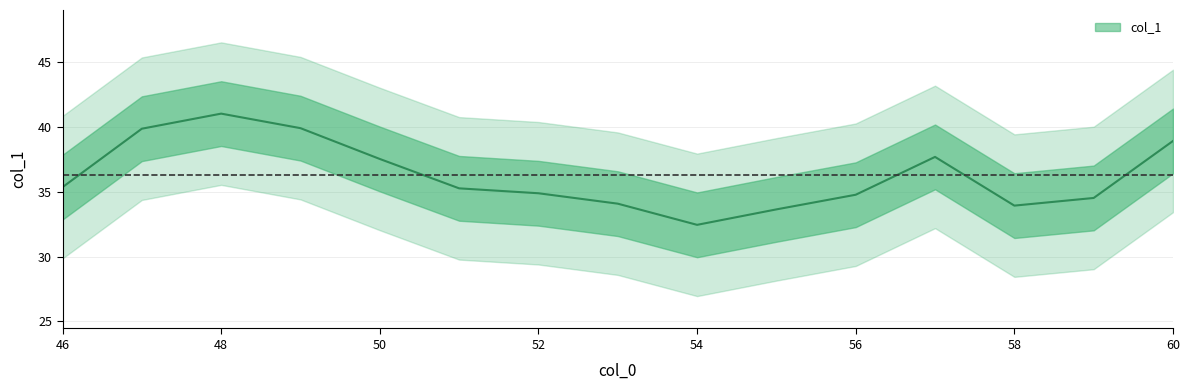

How many distinct data groups are displayed?

1